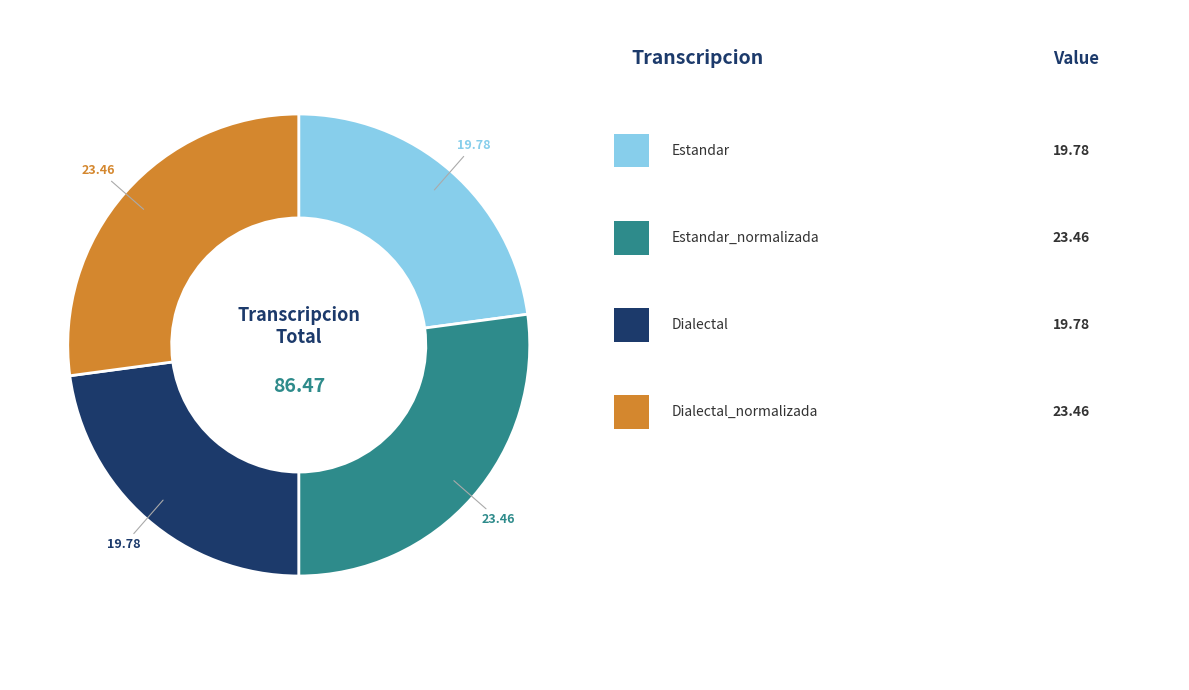

How many segments does this pie chart have?

4